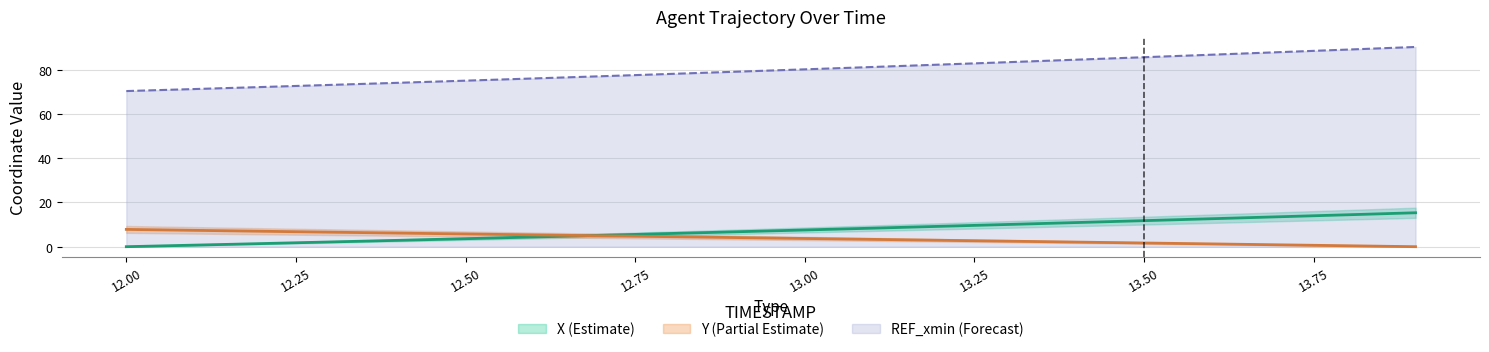

The REF_xmin (Forecast) series shows 75.1 at 12.50. True or false?

True